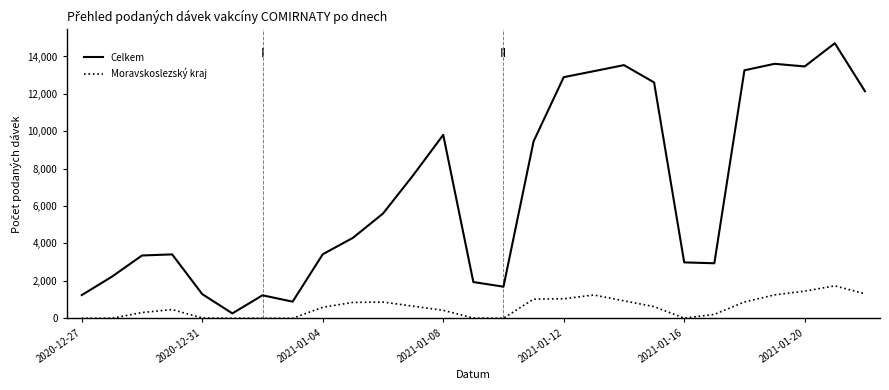

Which series has the largest total across all categories?

Celkem